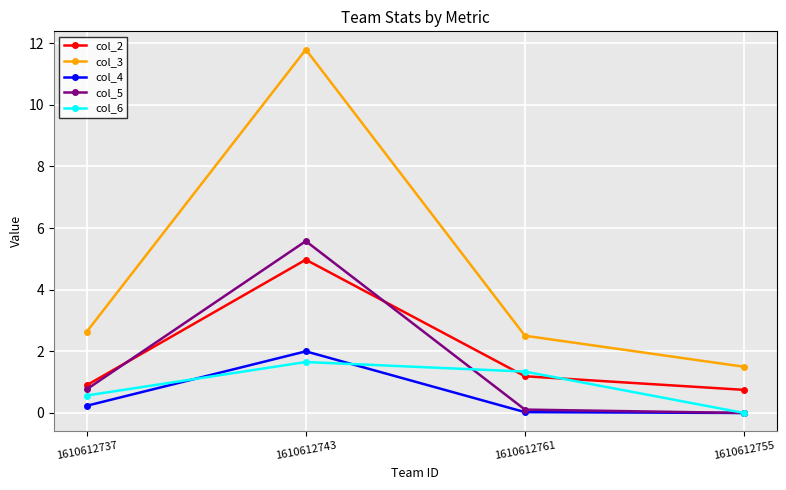

What is the greatest value displayed?

11.8